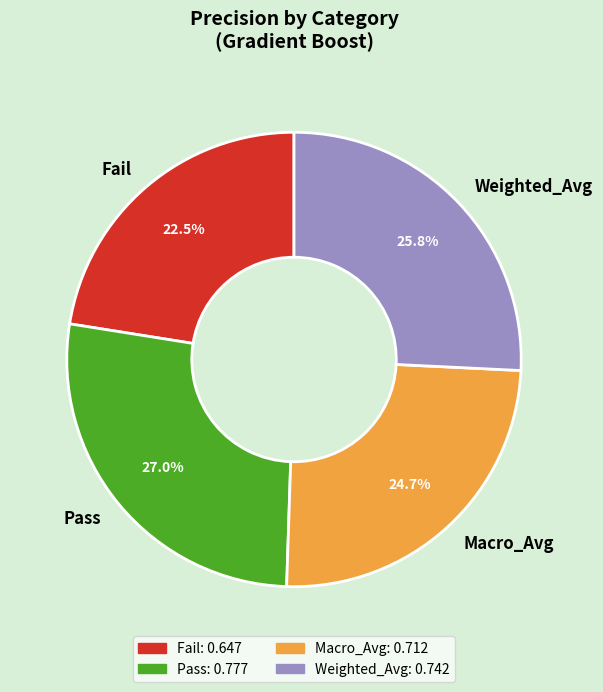

Which has a higher value, Macro_Avg or Weighted_Avg?

Weighted_Avg